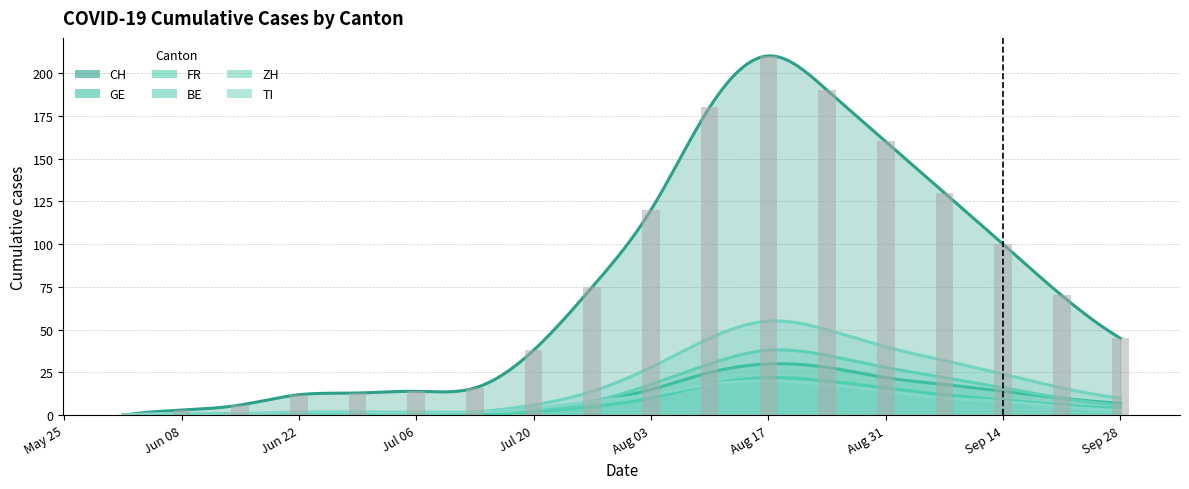

List the labels in order of FR value, largest first.

2020-08-17, 2020-08-24, 2020-08-10, 2020-08-31, 2020-09-07, 2020-08-03, 2020-09-14, 2020-09-21, 2020-07-27, 2020-09-28, 2020-07-20, 2020-06-22, 2020-06-29, 2020-07-06, 2020-07-13, 2020-06-01, 2020-06-08, 2020-06-15